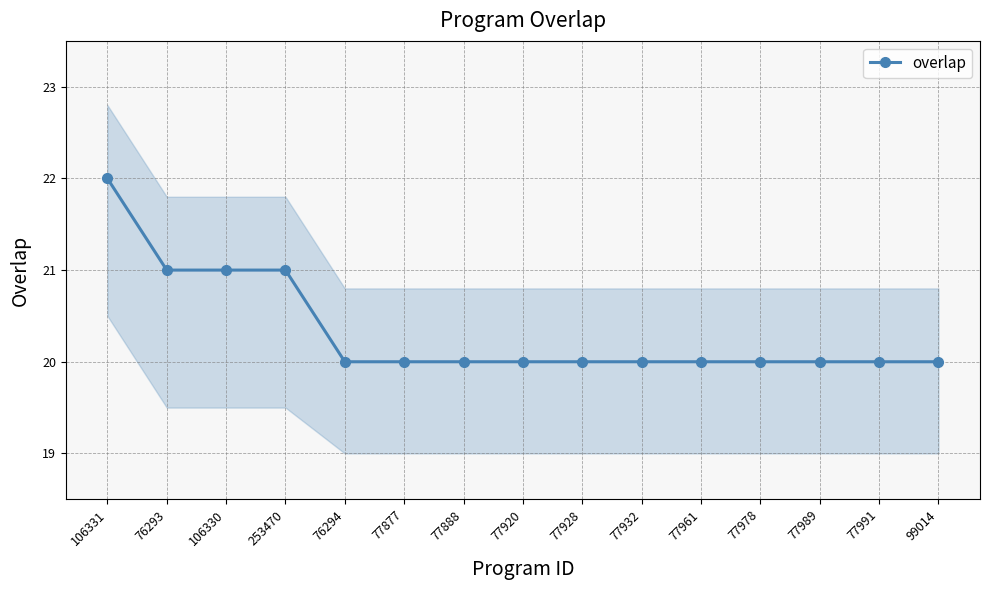

The chart shows a value of 21 at 76293. True or false?

True